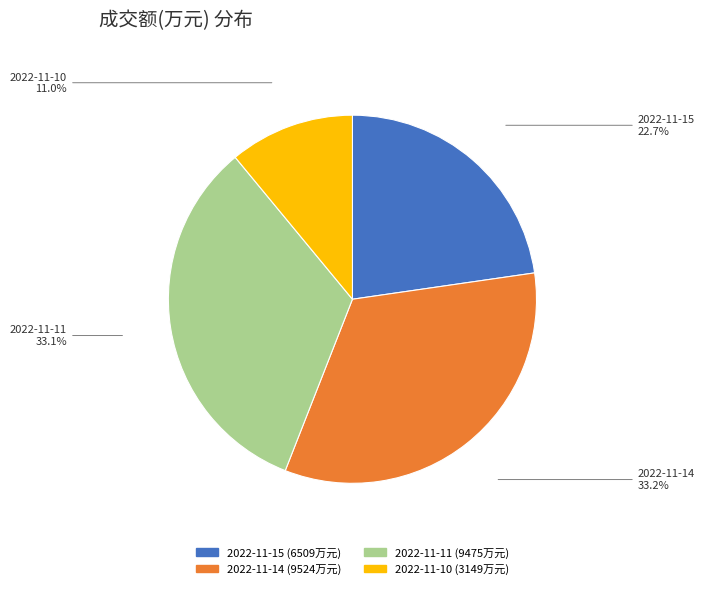

Count the number of slices in the pie.

4